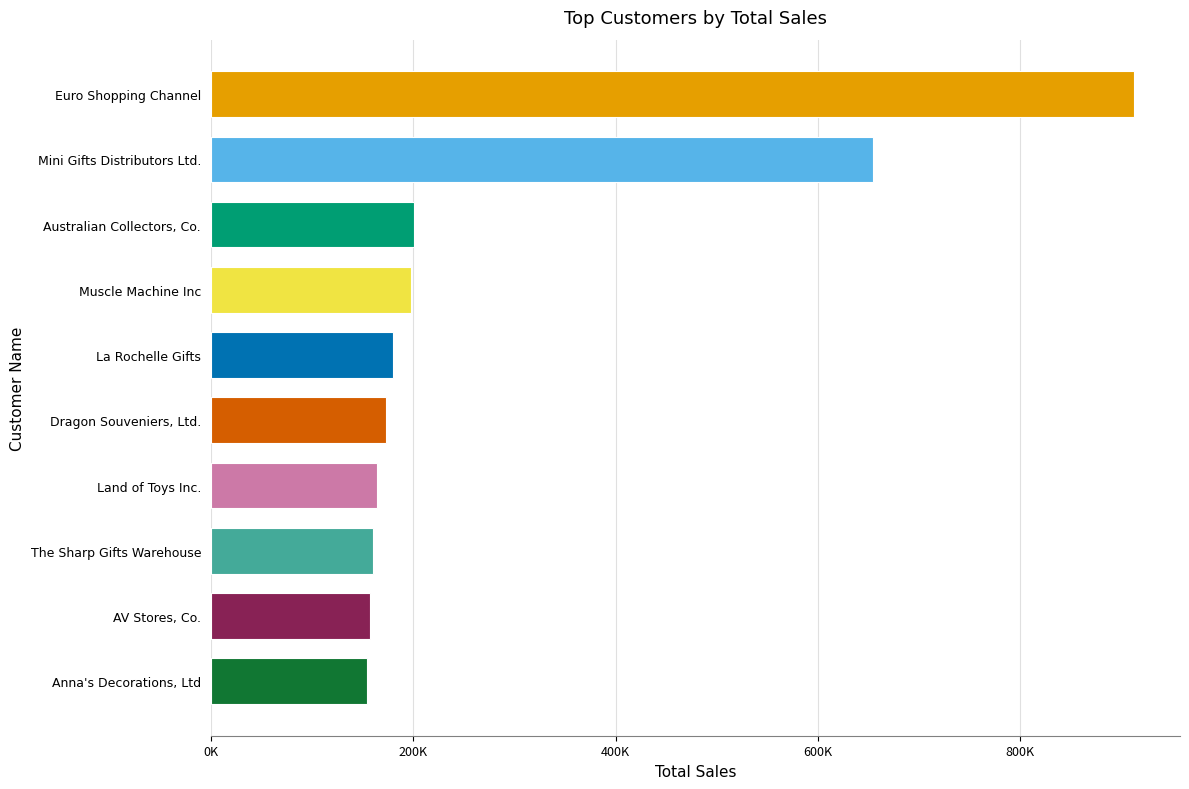

Rank the categories by value from lowest to highest.

Anna's Decorations, Ltd, AV Stores, Co., The Sharp Gifts Warehouse, Land of Toys Inc., Dragon Souveniers, Ltd., La Rochelle Gifts, Muscle Machine Inc, Australian Collectors, Co., Mini Gifts Distributors Ltd., Euro Shopping Channel